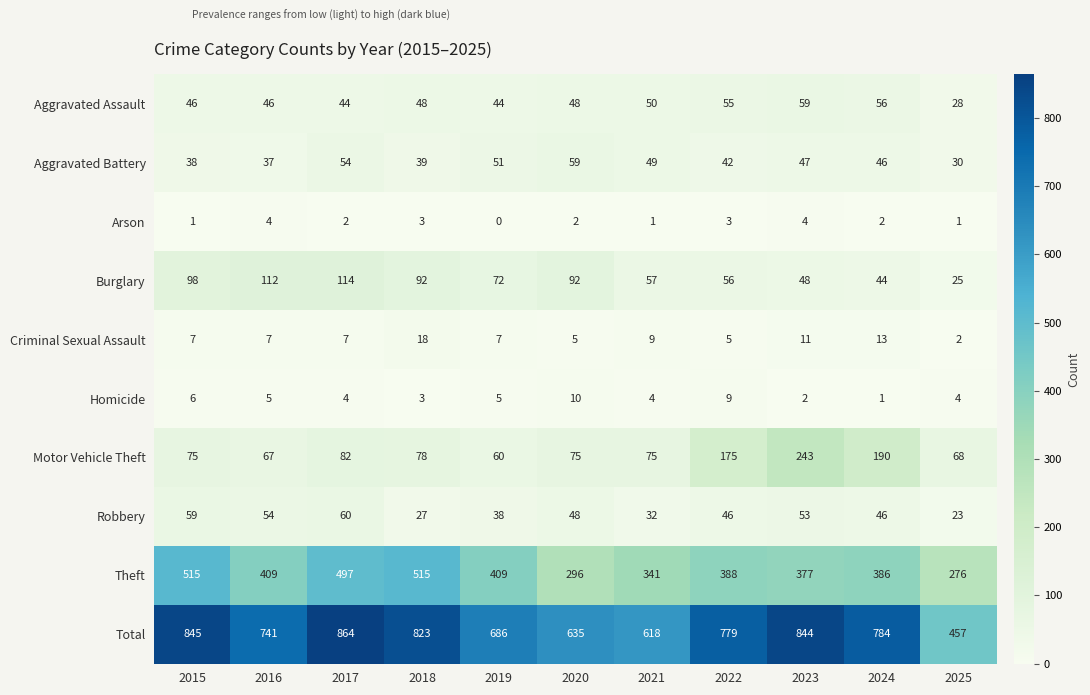

How many series are shown in this chart?

10